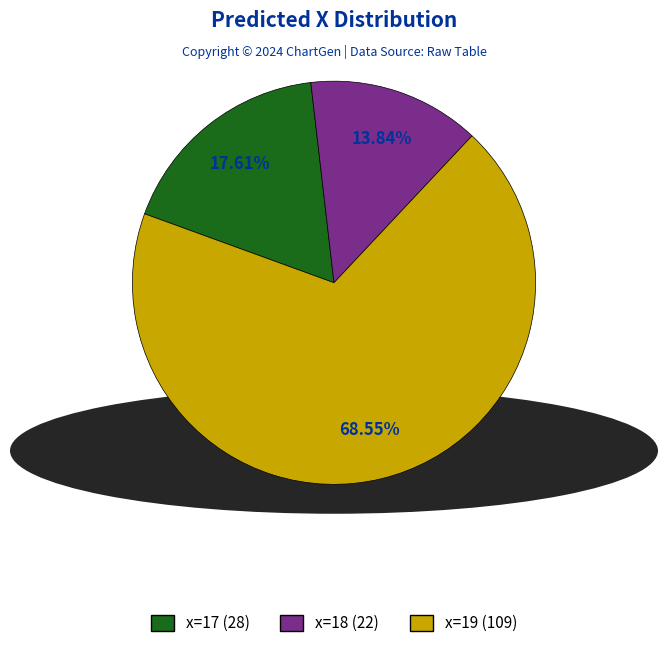

How many segments does this pie chart have?

3